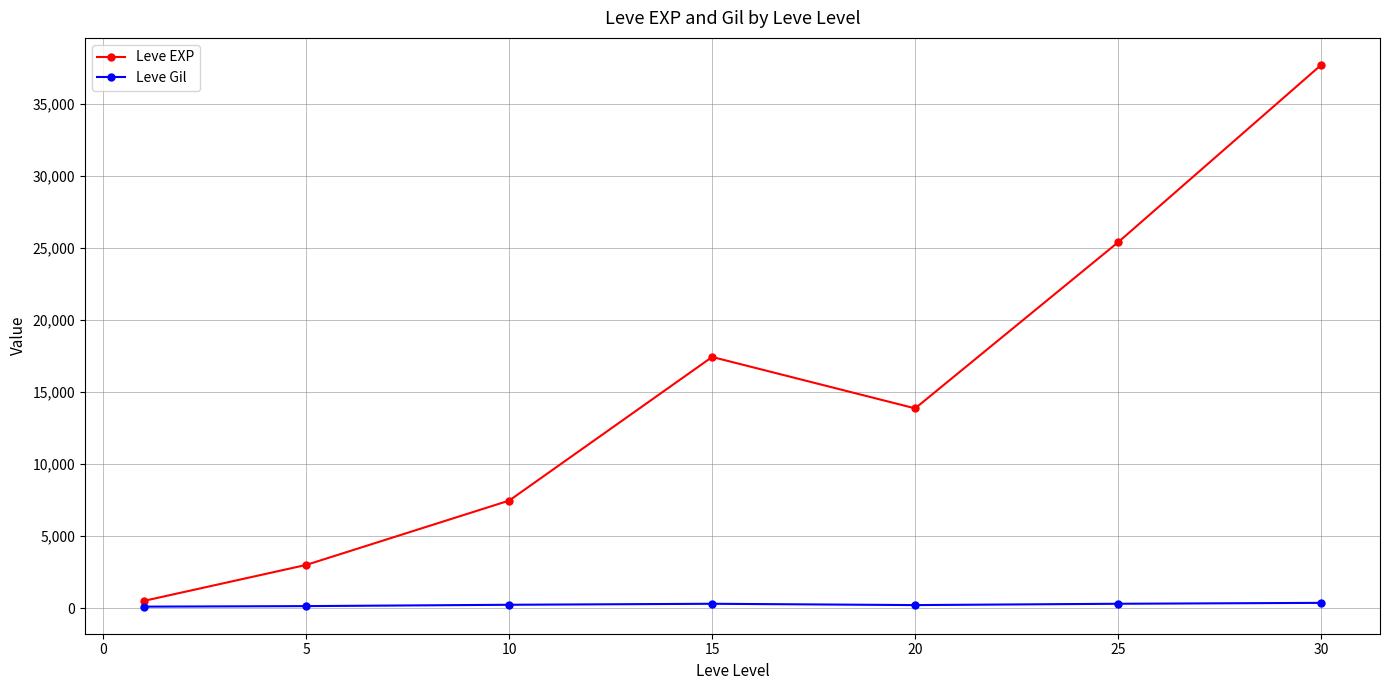

What is the minimum value for Leve Gil?

113.0